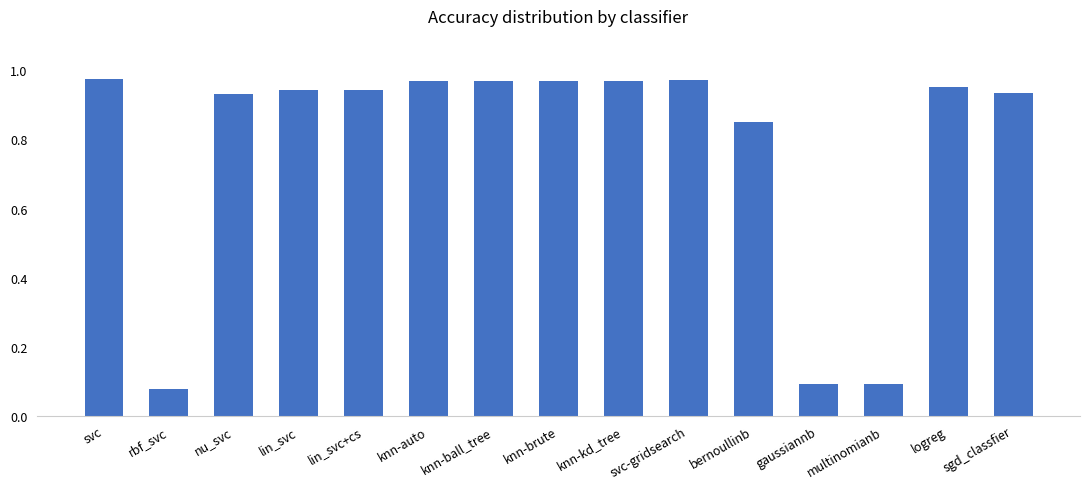

The value at bernoullinb is 0.3. True or false?

False